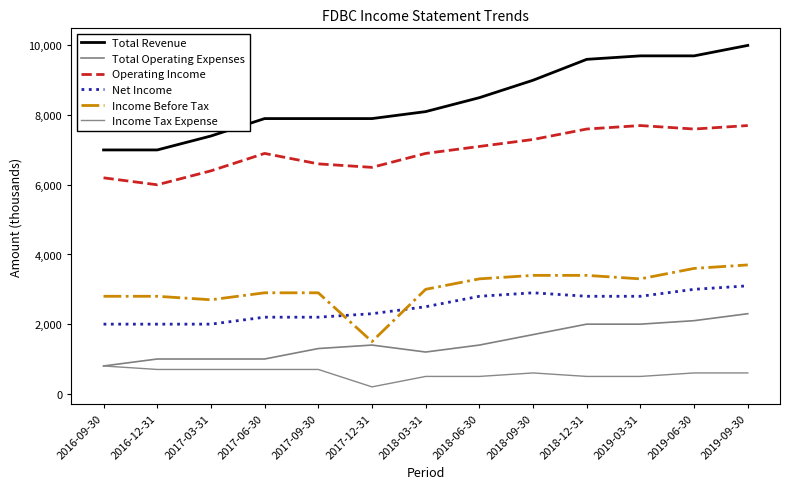

True or false: Total Revenue has more than 1 interior local peaks.

False